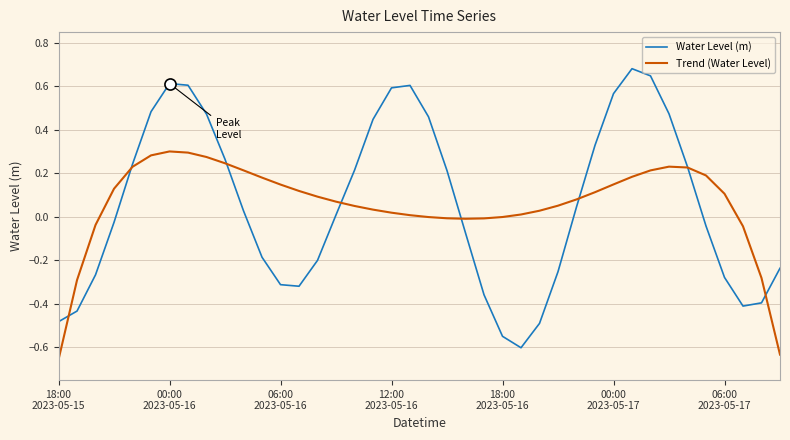

Which series has the largest range (max minus min)?

Water Level (m)